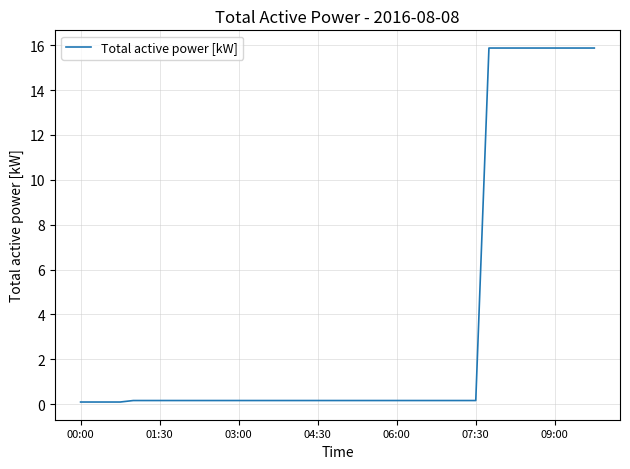

What is the difference between the maximum and minimum values?

15.8